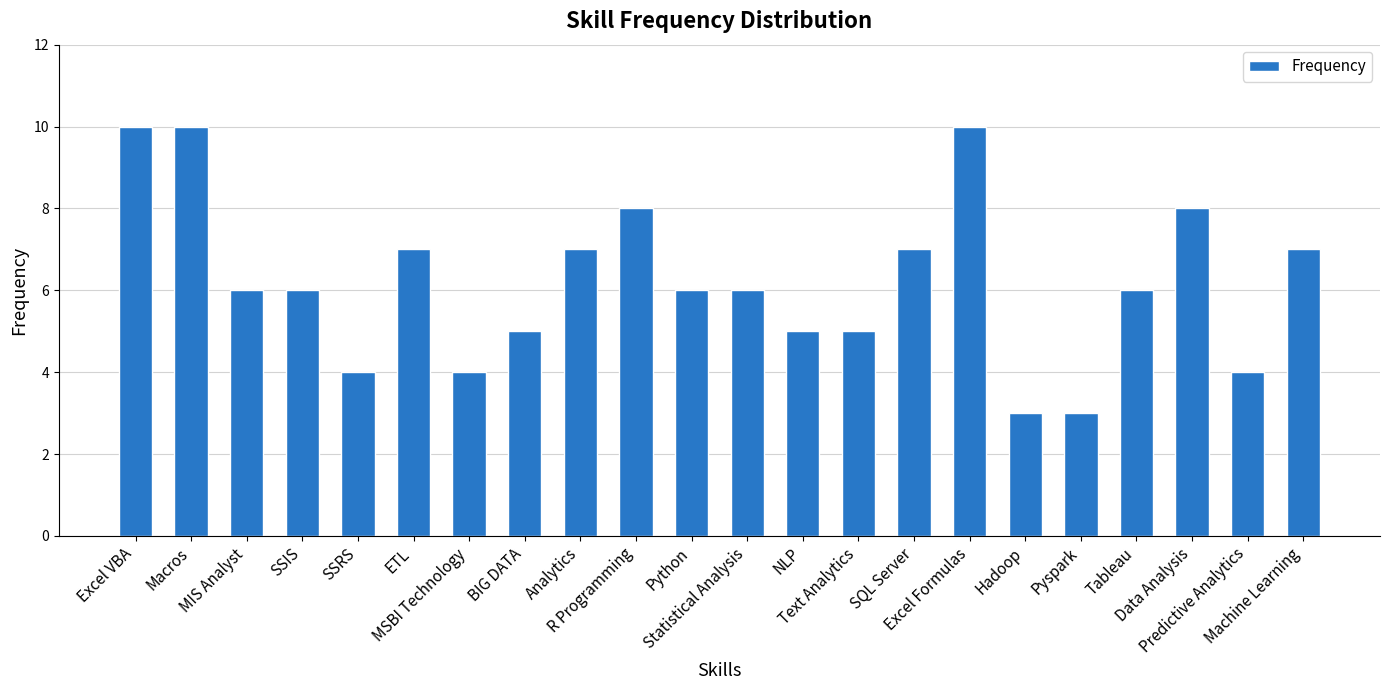

How many data points does each series have?

22